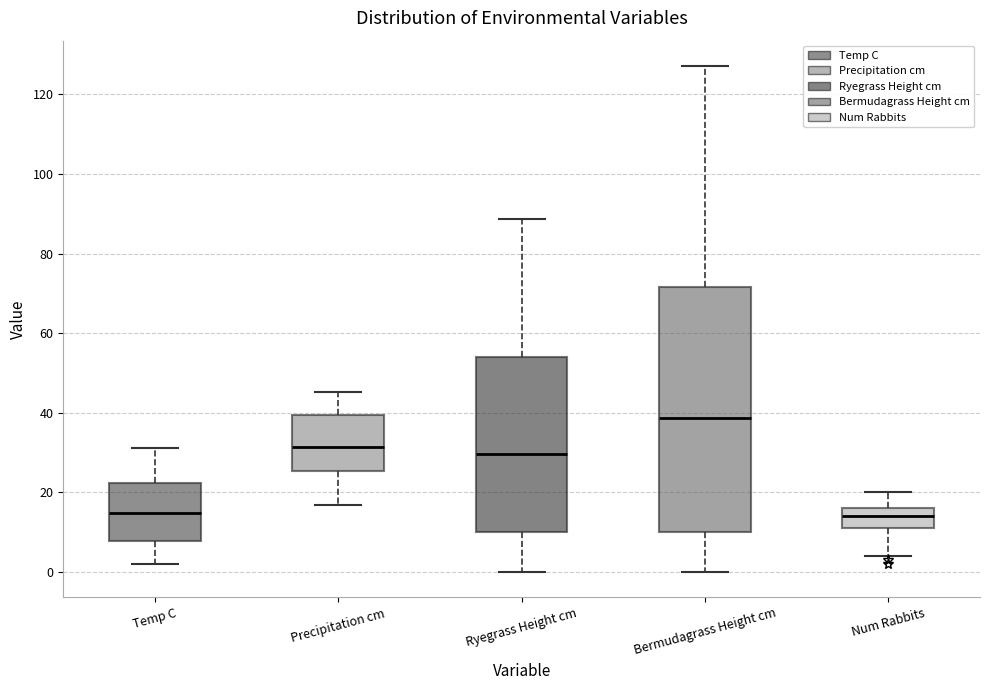

Which box's median line is the highest?

Bermudagrass Height cm